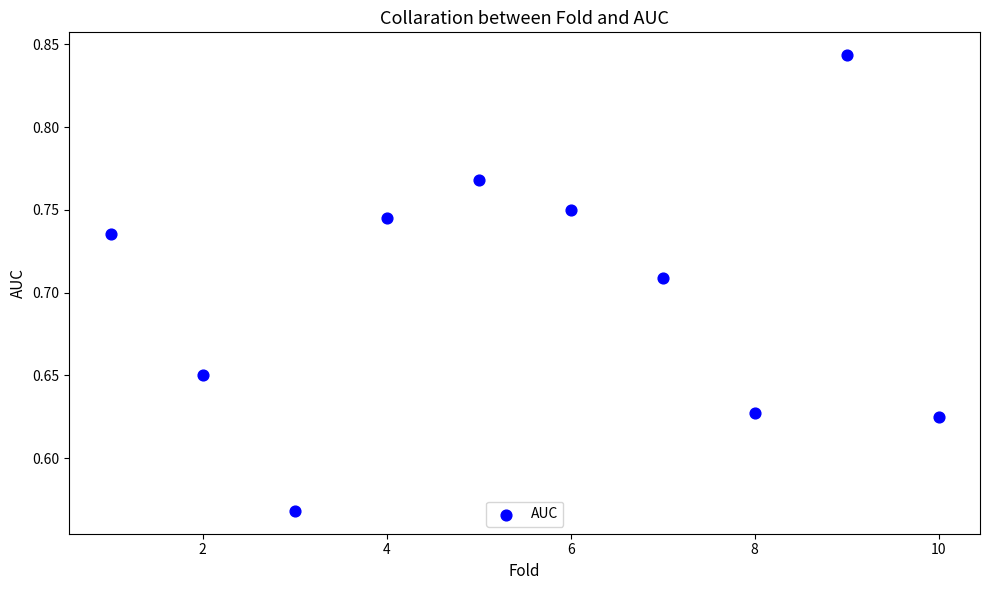

What is the average X value?

5.5